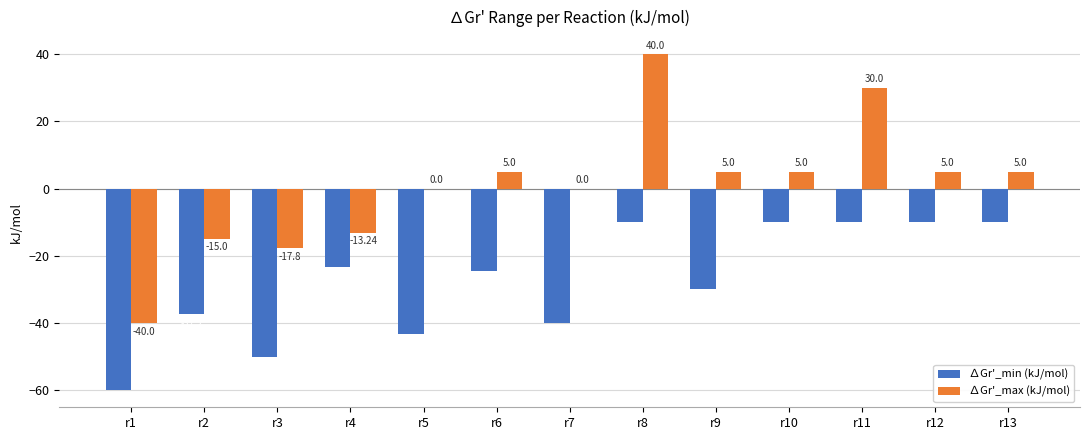

Count the number of categories in the chart.

13